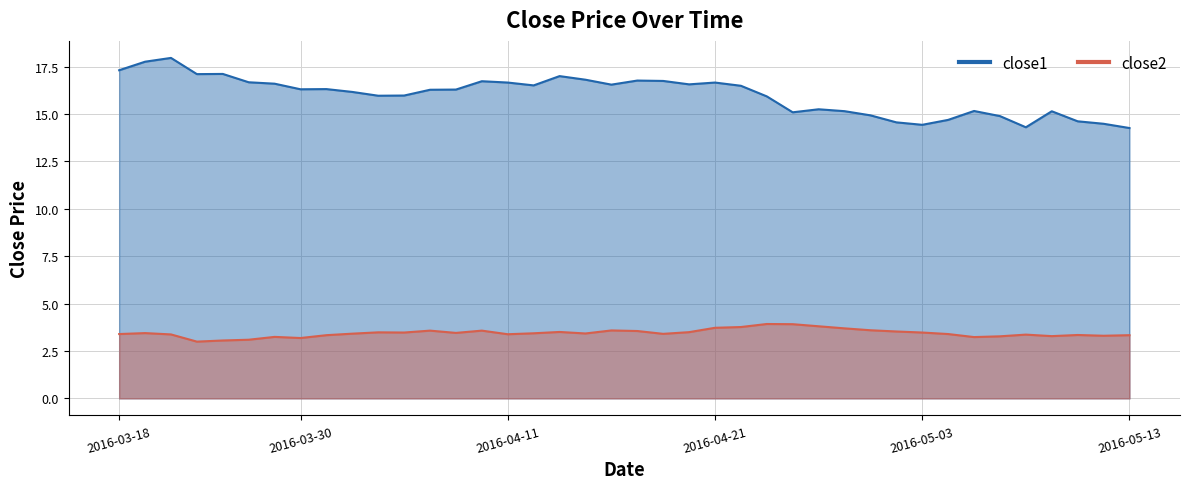

True or false: close2 and close1 intersect in this chart.

False